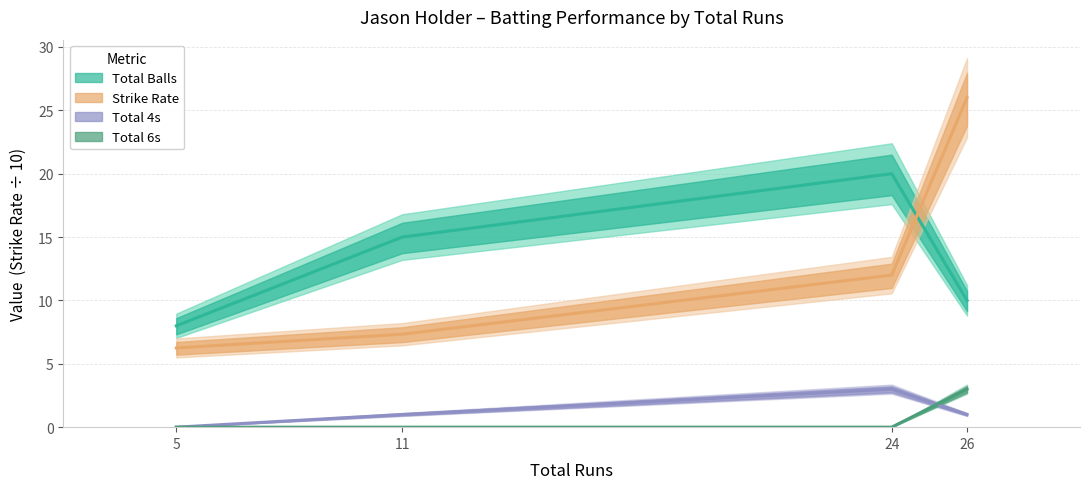

Does the chart display data point markers on the line(s)?

No